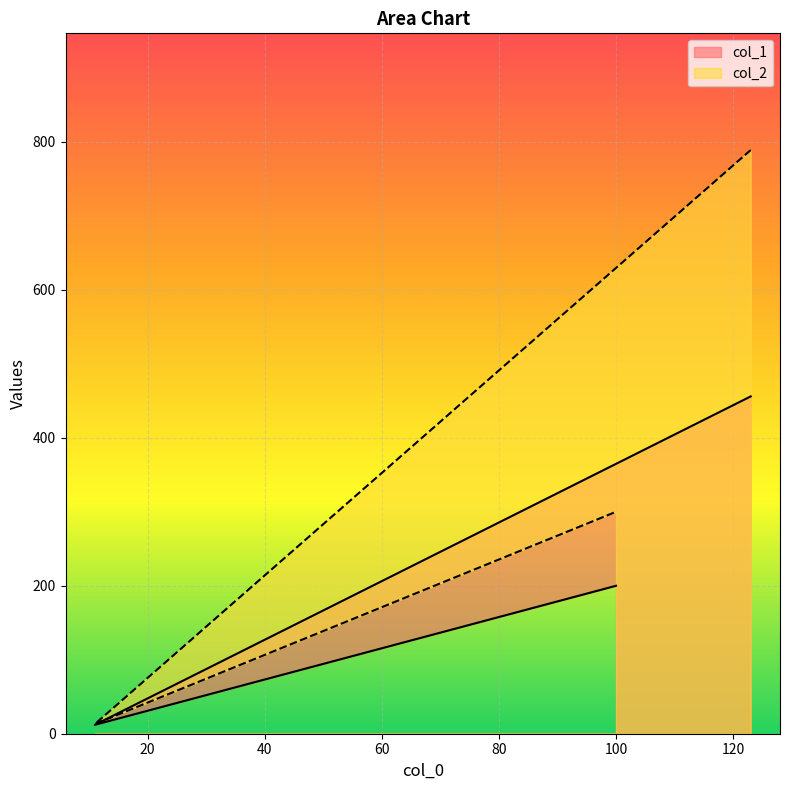

What is the minimum value shown in the chart?

12